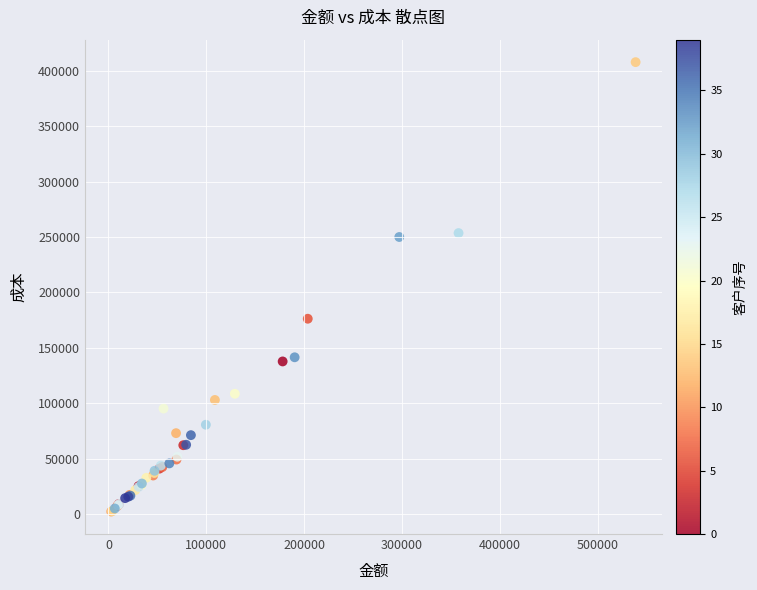

What Y value in the scatter plot is closest to 205095?

176315.0